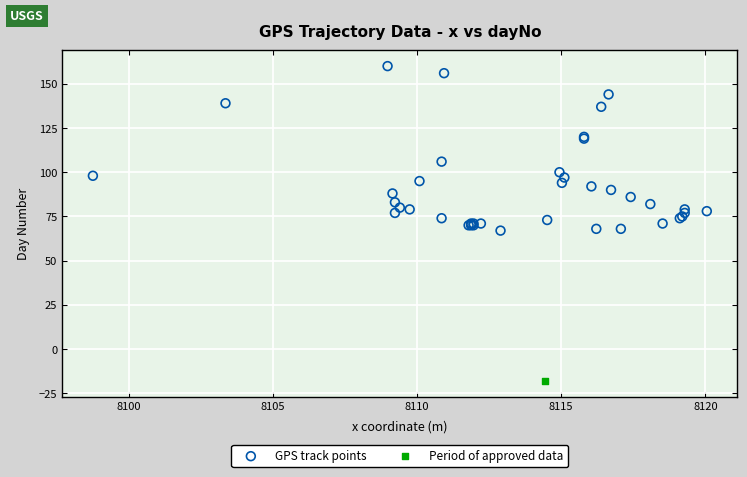

What are all the series names shown in the legend?

GPS track points, Period of approved data